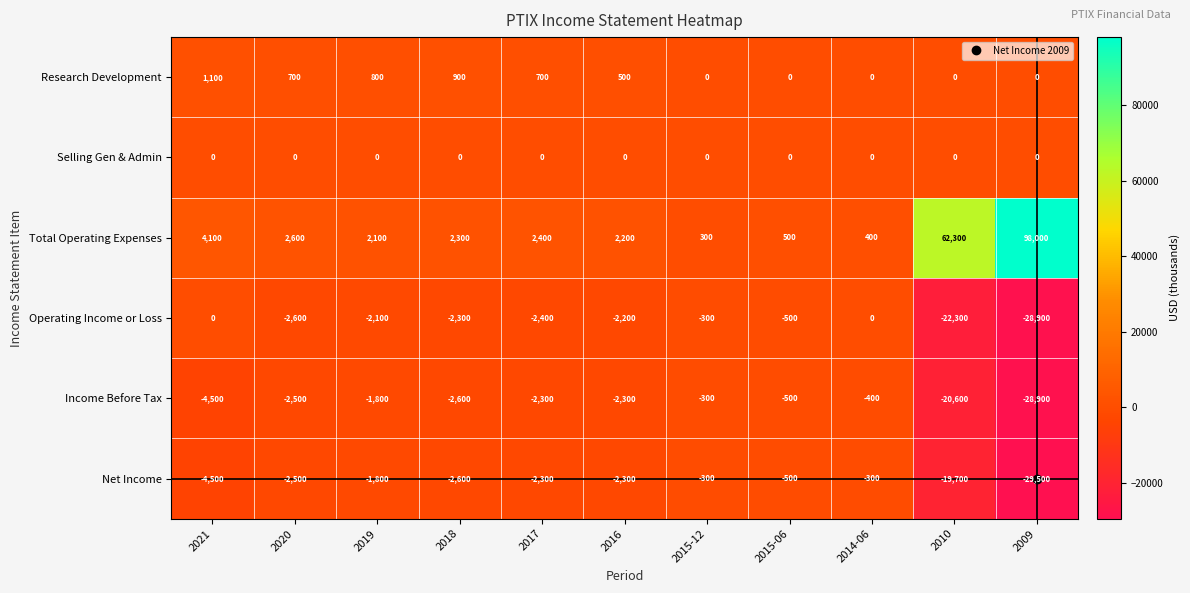

Read the Operating Income or Loss value at 2015-06.

-500